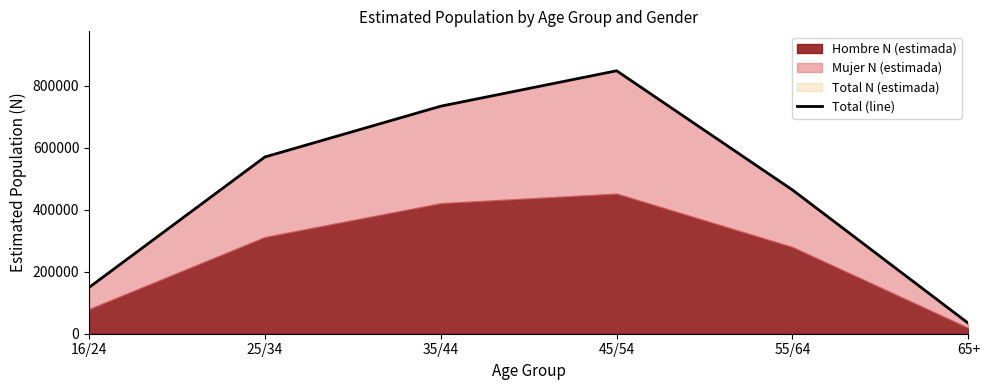

Between 55/64 and 65+, which is larger?

55/64